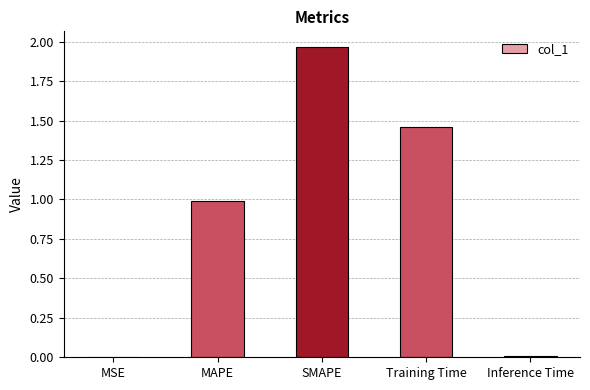

How many data points does each series have?

5